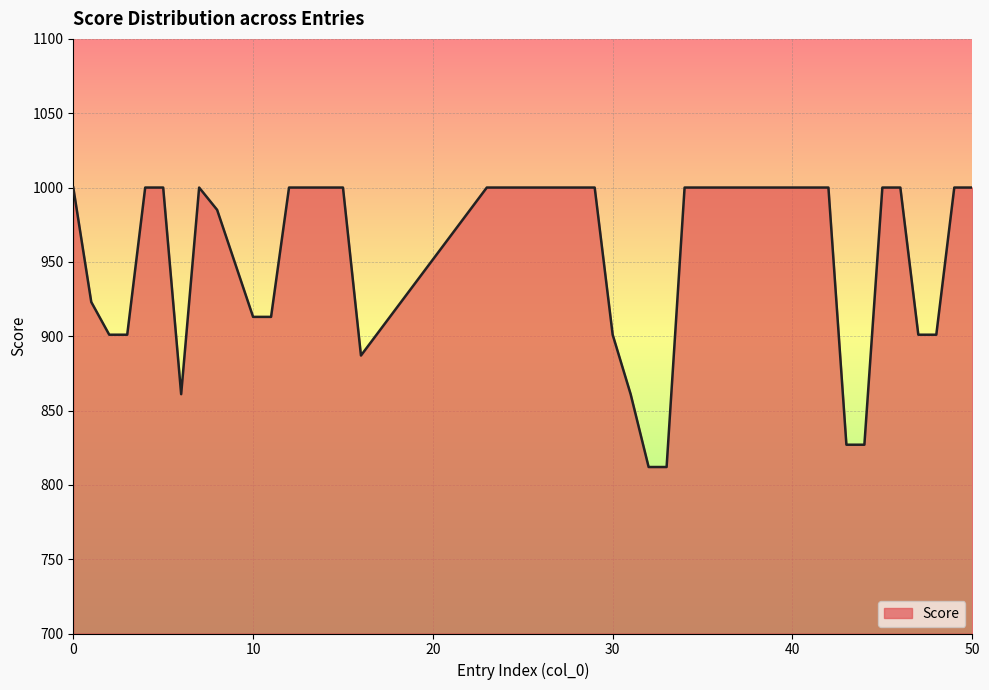

Reading left to right, transcribe all the data shown in this chart.

1000	923	901	901	1000	1000	861	1000	985	913	913	1000	1000	1000	1000	887	1000	1000	1000	1000	1000	1000	901	861	812	812	1000	1000	1000	827	827	1000	1000	901	901	1000	1000